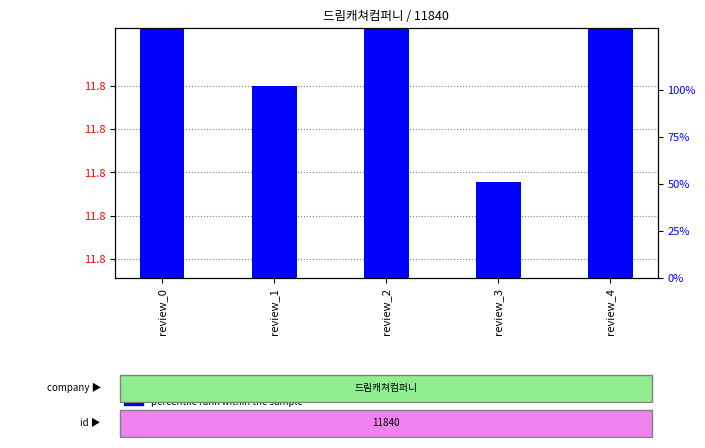

What is the maximum value shown in the chart?

11.8